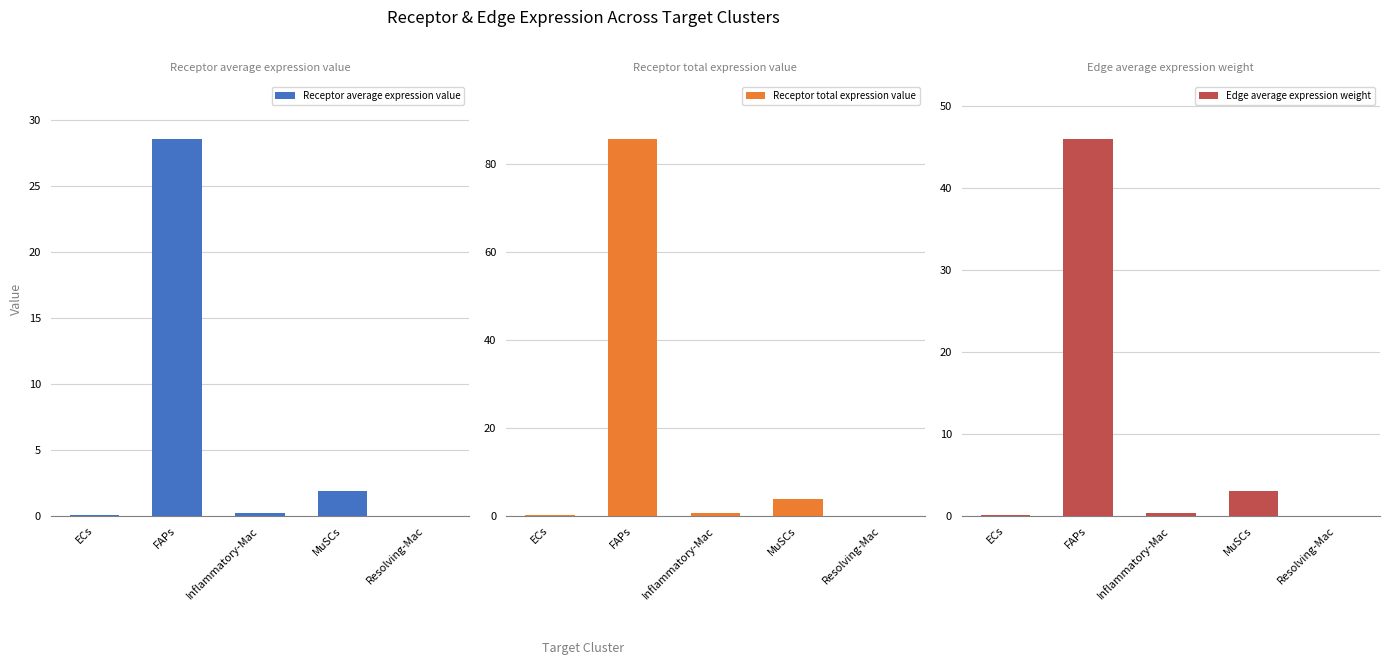

Does the chart contain stacked bars?

No